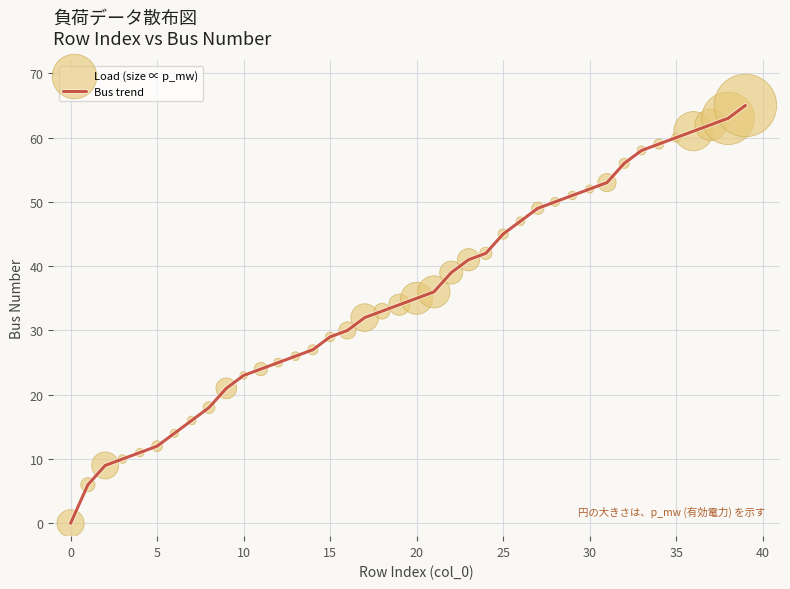

What is the difference between the maximum and minimum values?

65